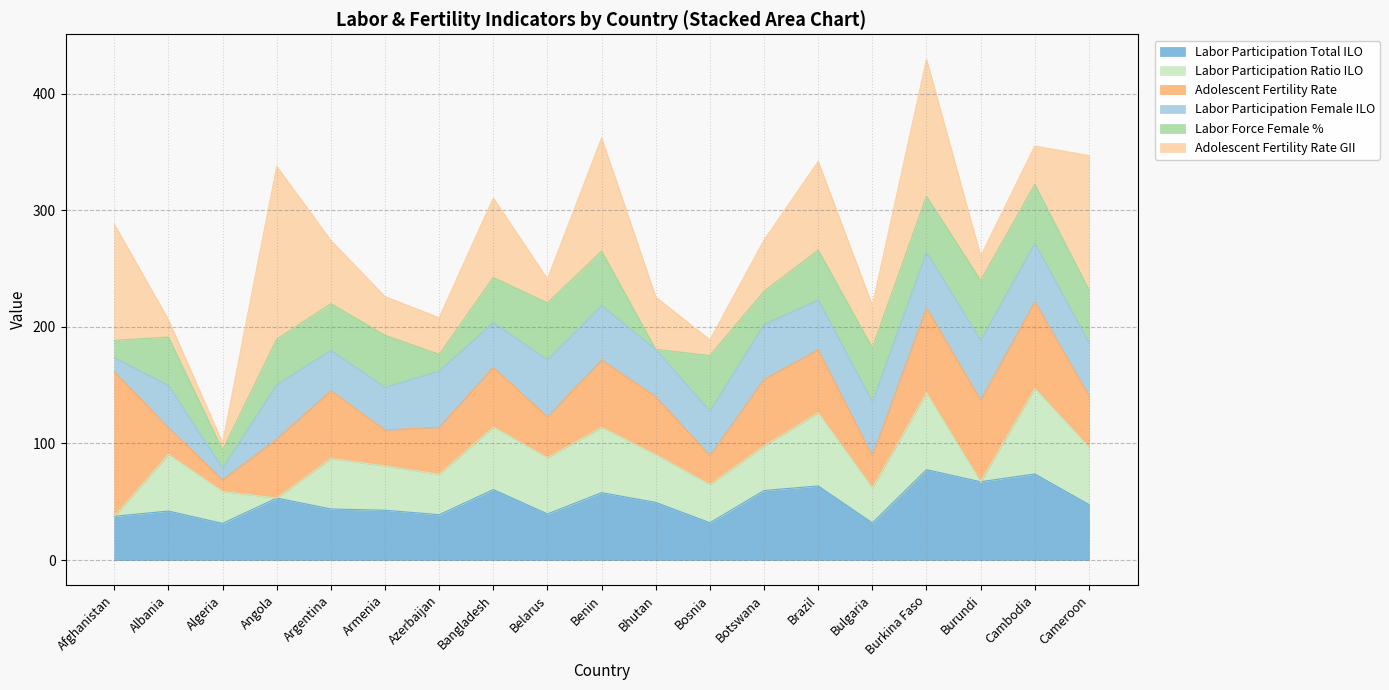

Does the chart display data point markers on the line(s)?

No